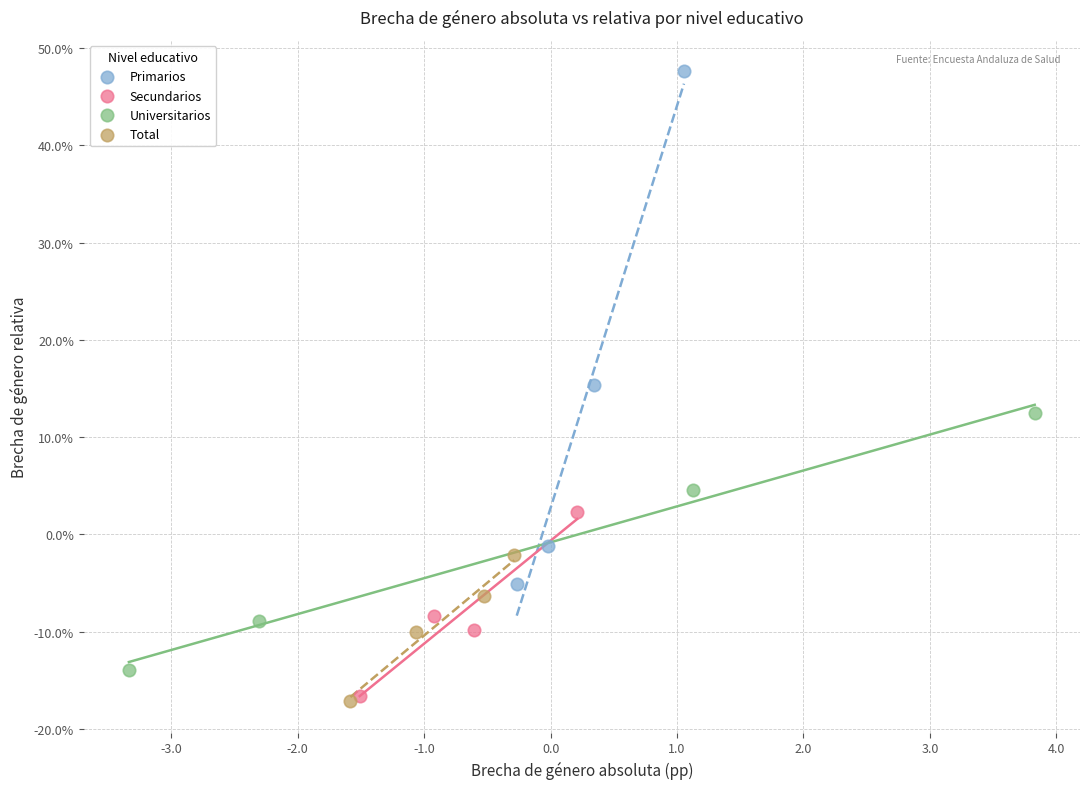

Which series has the widest spread of Y values?

Primarios